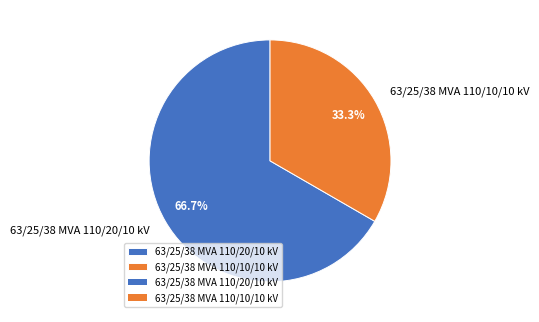

Count the number of slices in the pie.

2